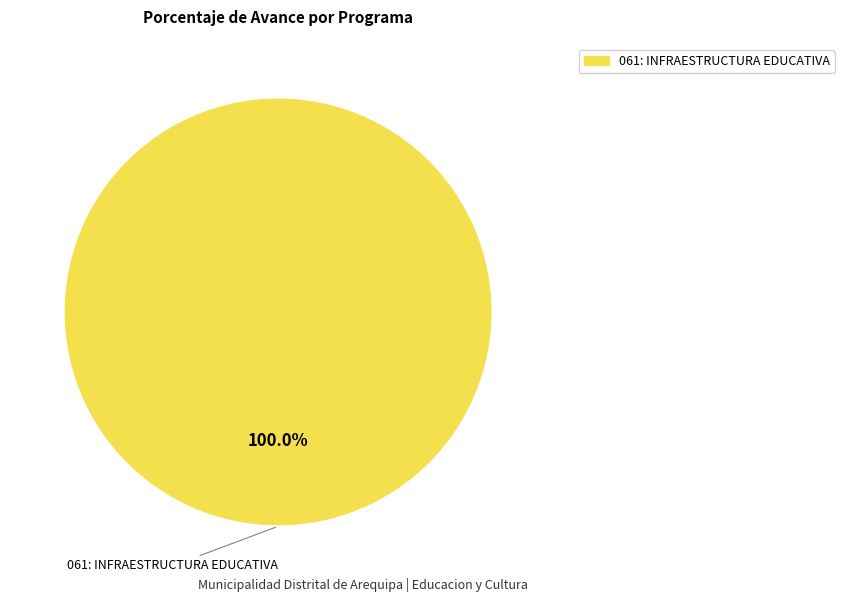

How many segments does this pie chart have?

1